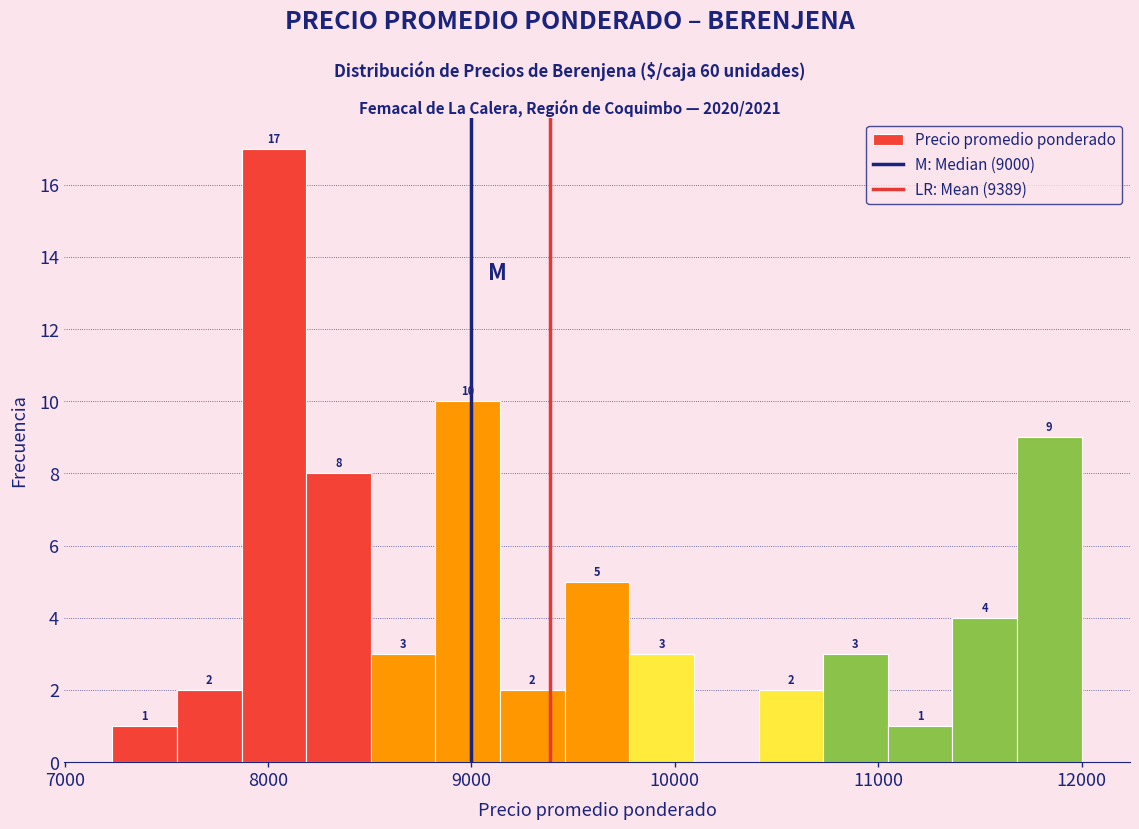

Read against the x-axis, roughly where is the centre of the tallest bar?

8000